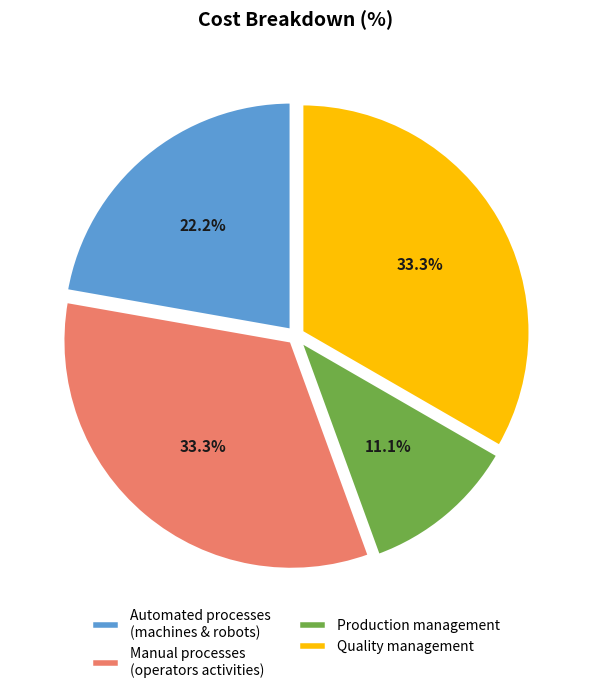

What is the smallest slice in the pie chart?

Production management